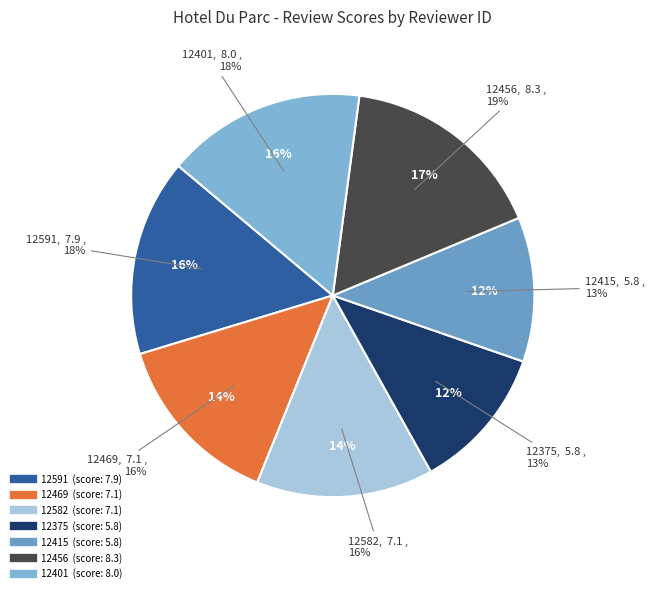

Combined, do 12469 and 12375 account for over 50%?

No